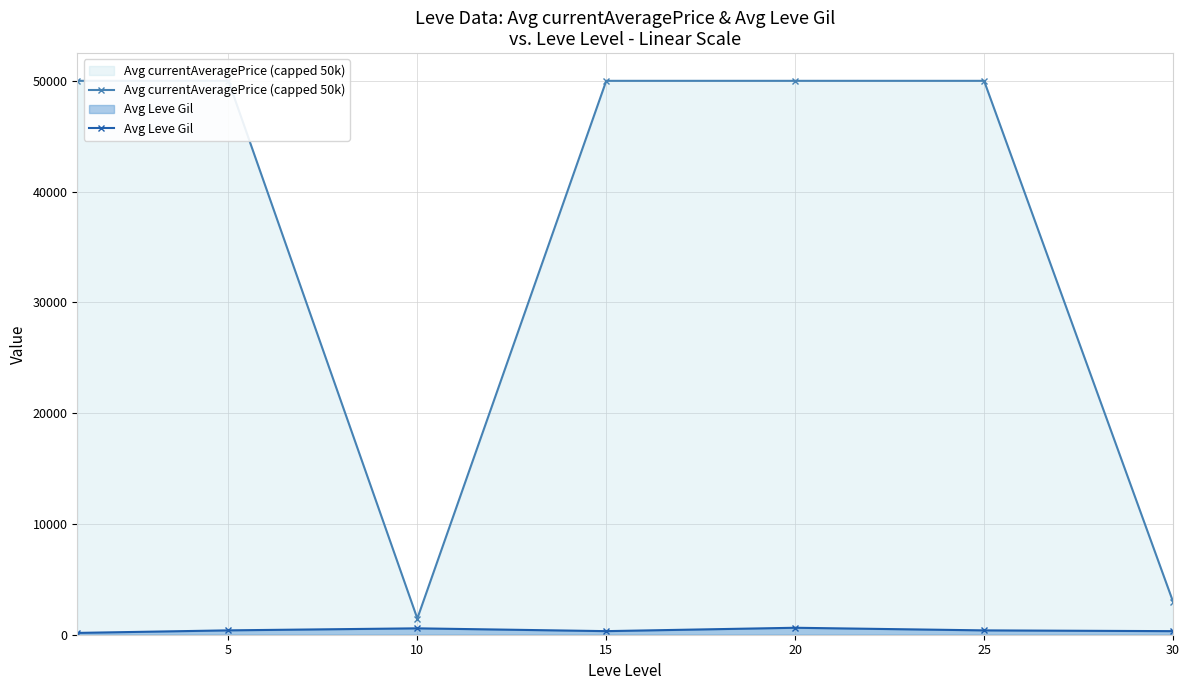

At which label is Avg Leve Gil closest to 395?

5